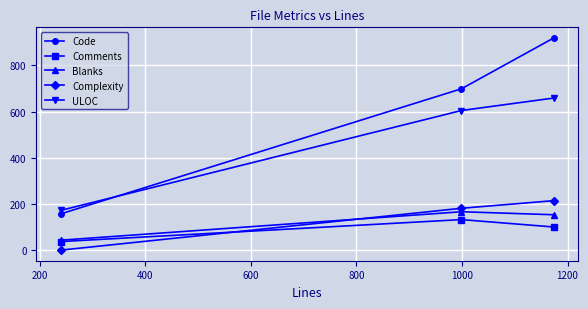

What is the minimum value for ULOC?

173